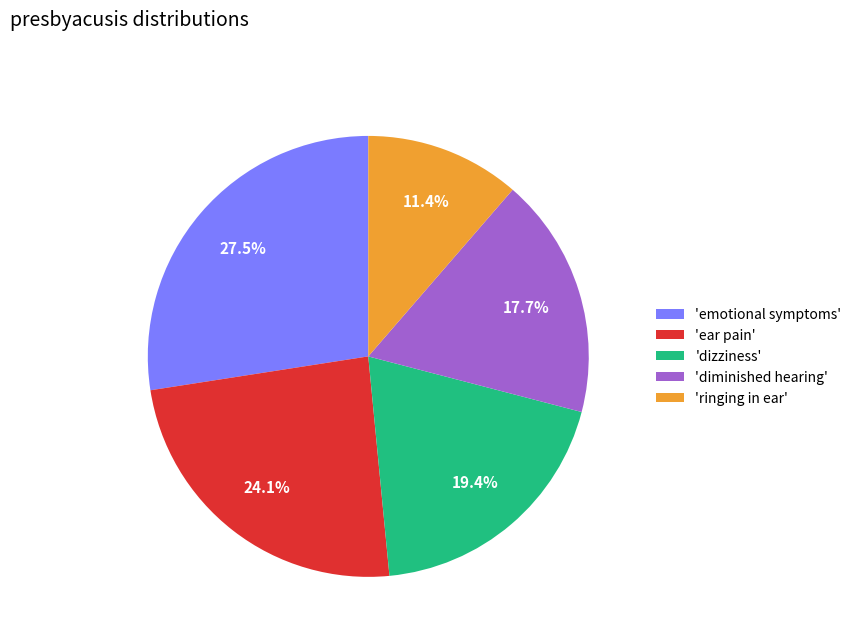

Is there a majority slice in this chart?

No